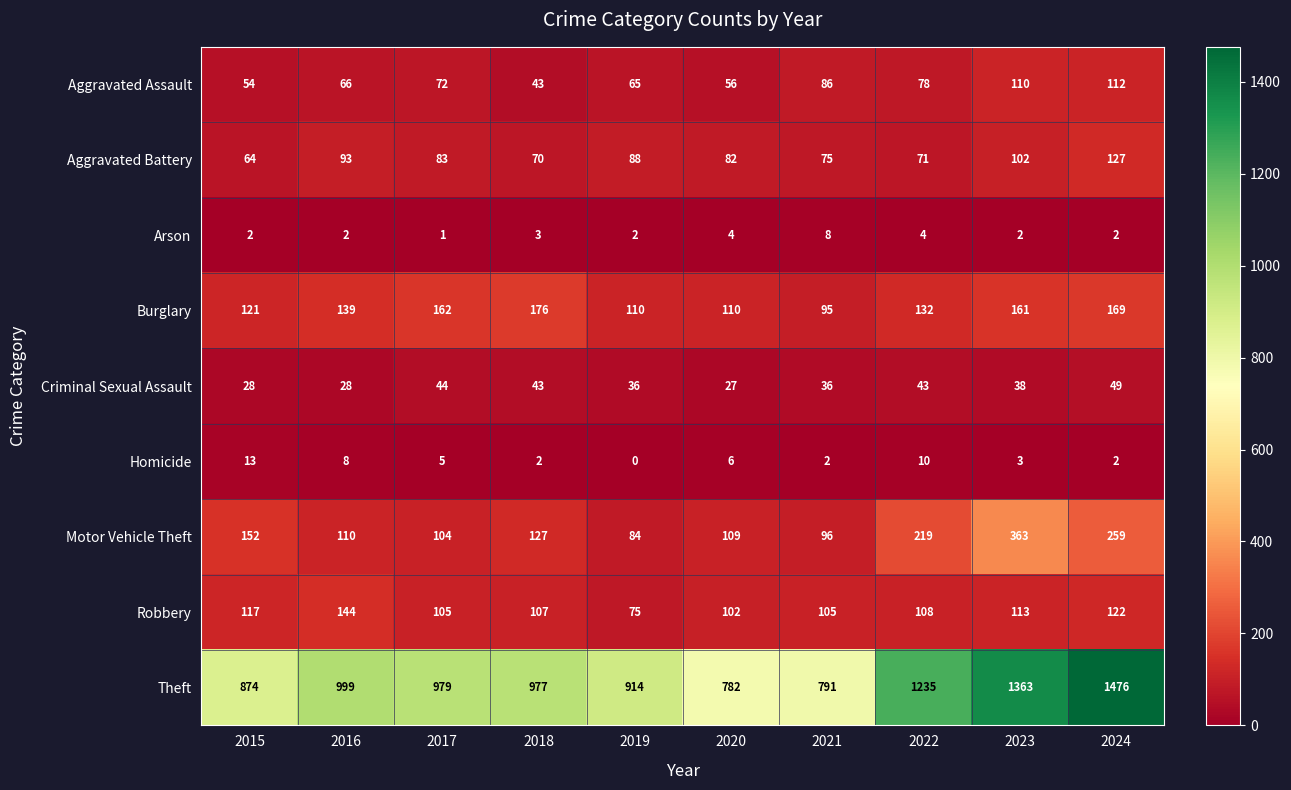

How many series are shown in this chart?

9